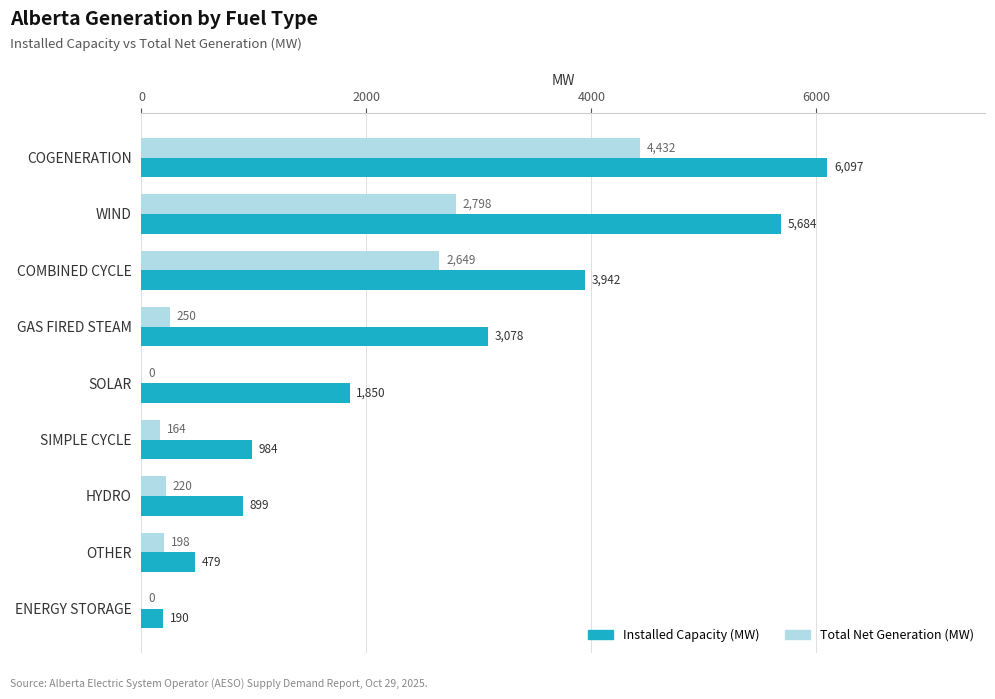

What is the greatest value displayed?

6097